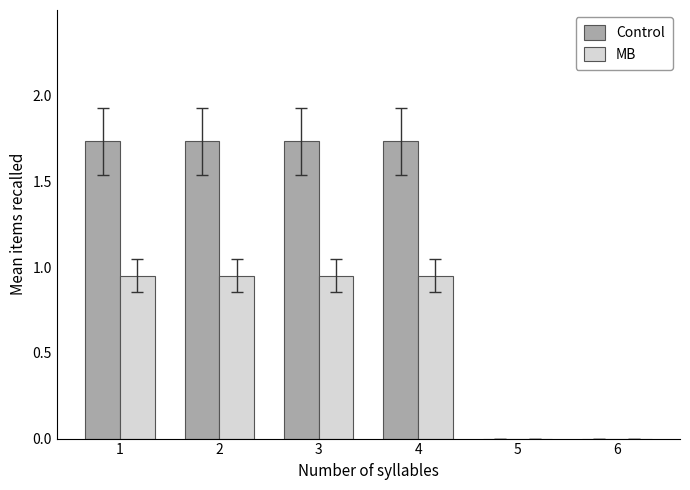

What is the average value of the MB series?

0.6